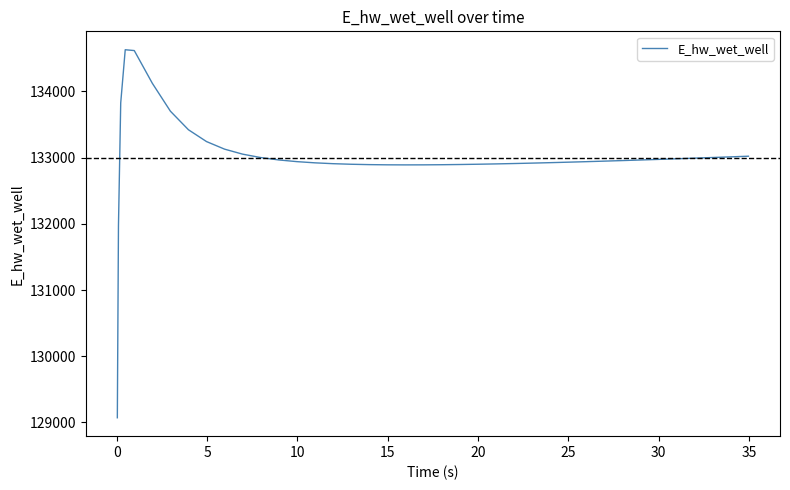

What is the smallest value displayed?

129070.5